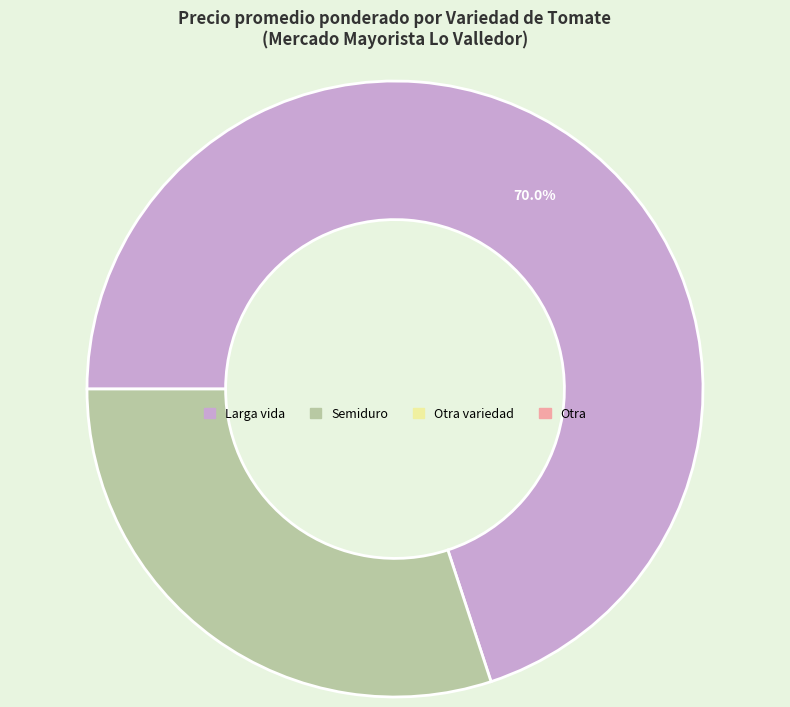

Count the number of slices in the pie.

2